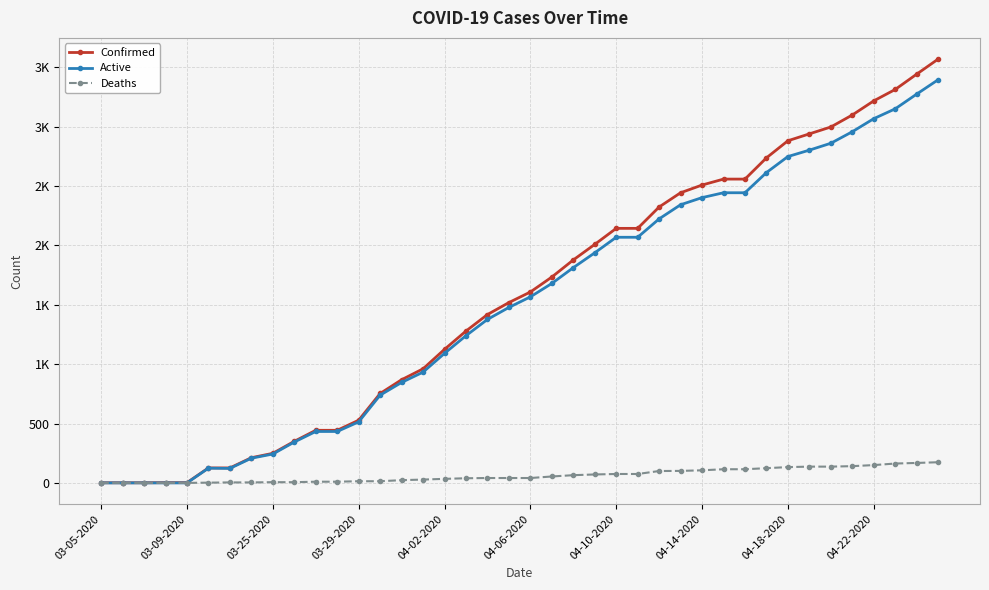

Where does the Active series first go above 1567?

21